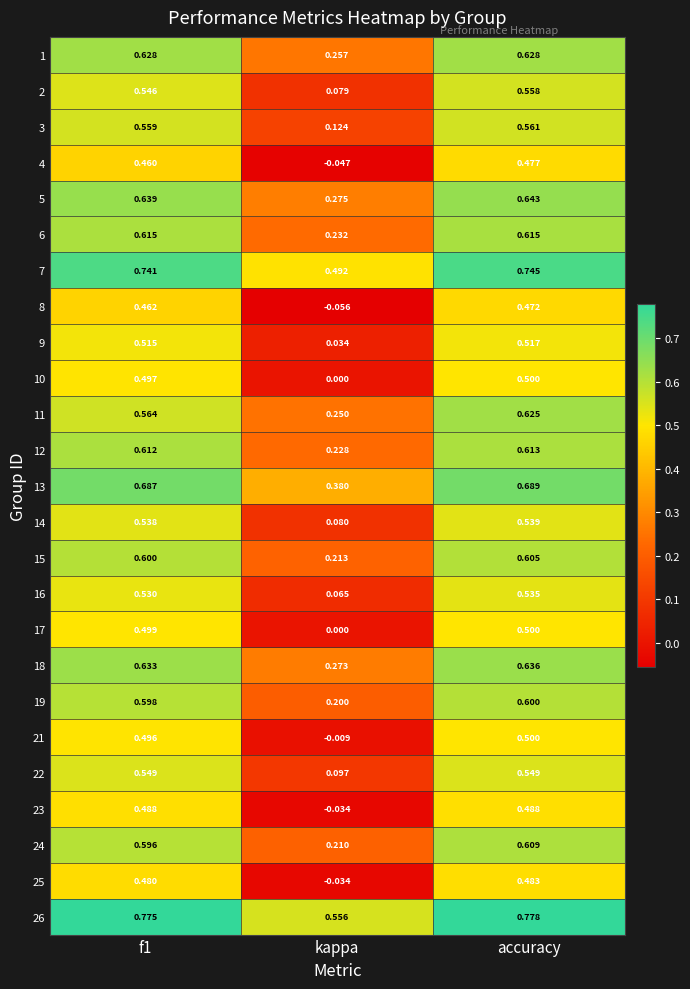

At which label does 13 reach its peak?

accuracy